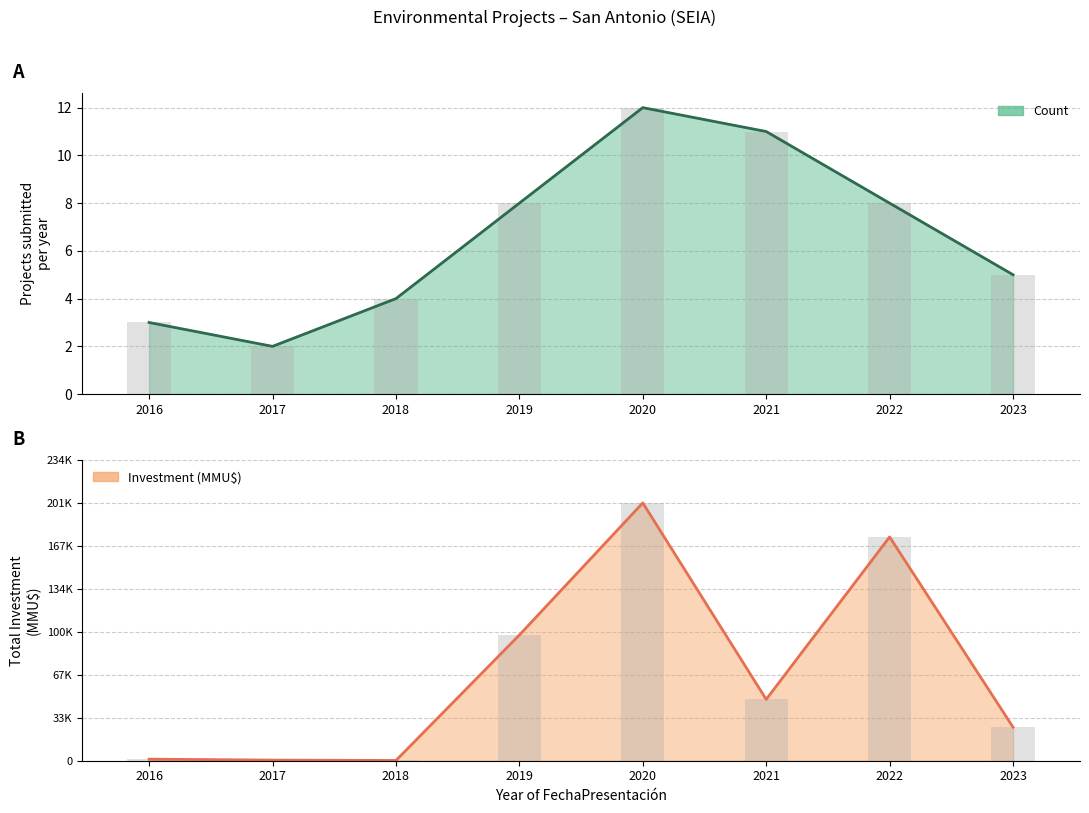

List the series in order of their peak value, lowest first.

Count, Investment (MMU$)